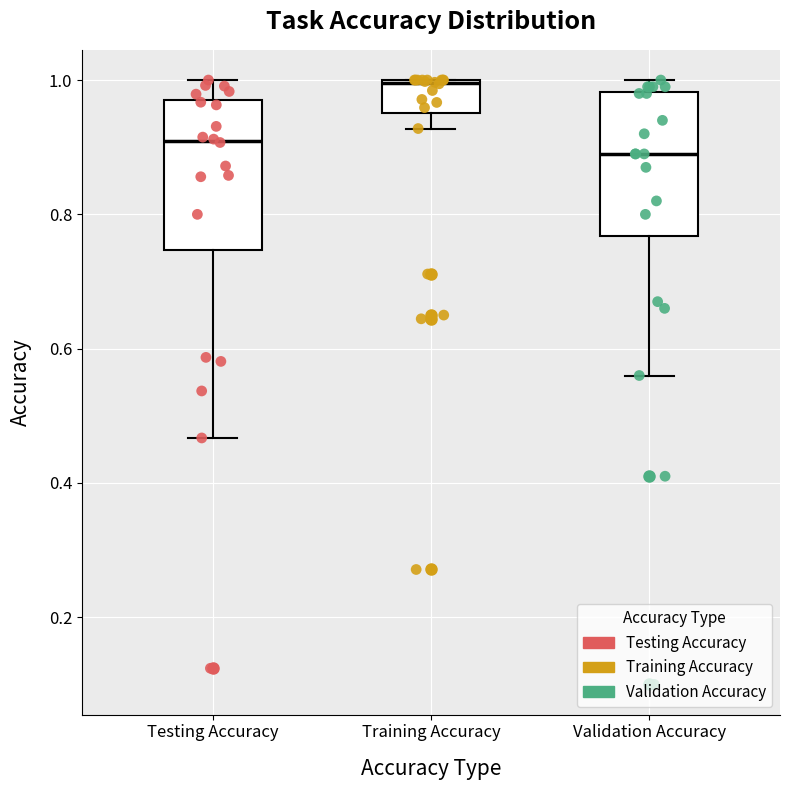

Which box has the highest median line?

Training Accuracy